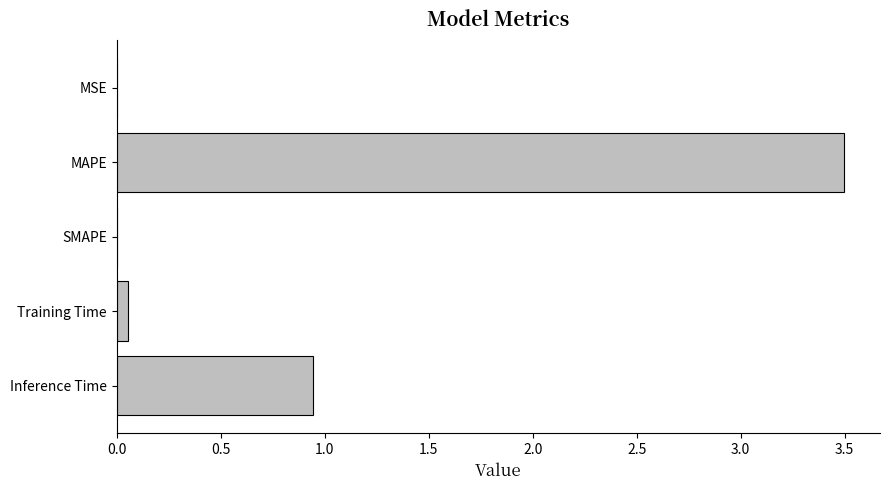

The value at Inference Time is 0.4. True or false?

False